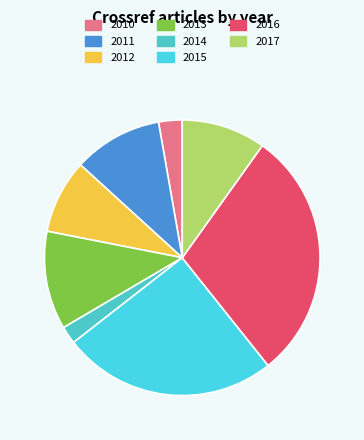

The 2015 slice represents 25% of the pie. True or false?

True